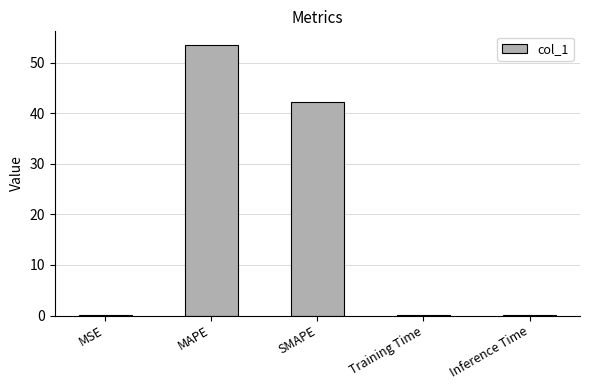

Which category has the highest value across all series?

MAPE